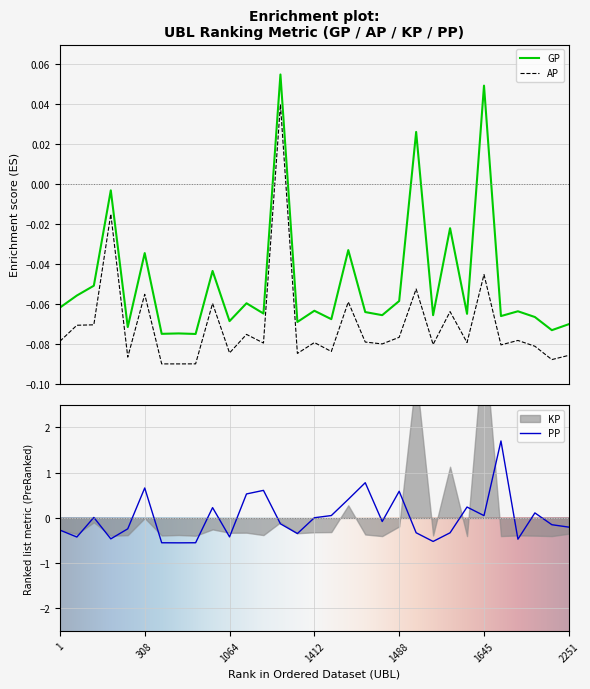

Reading left to right, list all the values displayed in this chart.

GP: -0.1	-0.1	-0.1	-0.0	-0.1	-0.0	-0.1	-0.1	-0.1	-0.0	-0.1	-0.1	-0.1	0.1	-0.1	-0.1	-0.1	-0.0	-0.1	-0.1	-0.1	0.0	-0.1	-0.0	-0.1	0.0	-0.1	-0.1	-0.1	-0.1	-0.1
AP: -0.1	-0.1	-0.1	-0.0	-0.1	-0.1	-0.1	-0.1	-0.1	-0.1	-0.1	-0.1	-0.1	0.0	-0.1	-0.1	-0.1	-0.1	-0.1	-0.1	-0.1	-0.1	-0.1	-0.1	-0.1	-0.0	-0.1	-0.1	-0.1	-0.1	-0.1
PP: -0.3	-0.4	0.0	-0.5	-0.2	0.7	-0.5	-0.5	-0.5	0.2	-0.4	0.5	0.6	-0.1	-0.3	0.0	0.1	0.4	0.8	-0.1	0.6	-0.3	-0.5	-0.3	0.2	0.1	1.7	-0.5	0.1	-0.1	-0.2